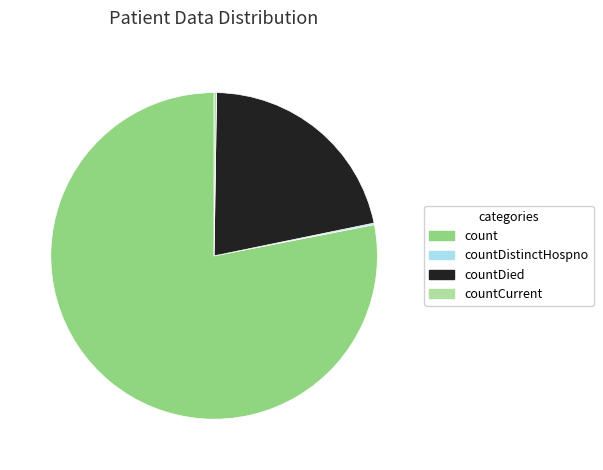

Does count account for over 50% of the chart?

Yes